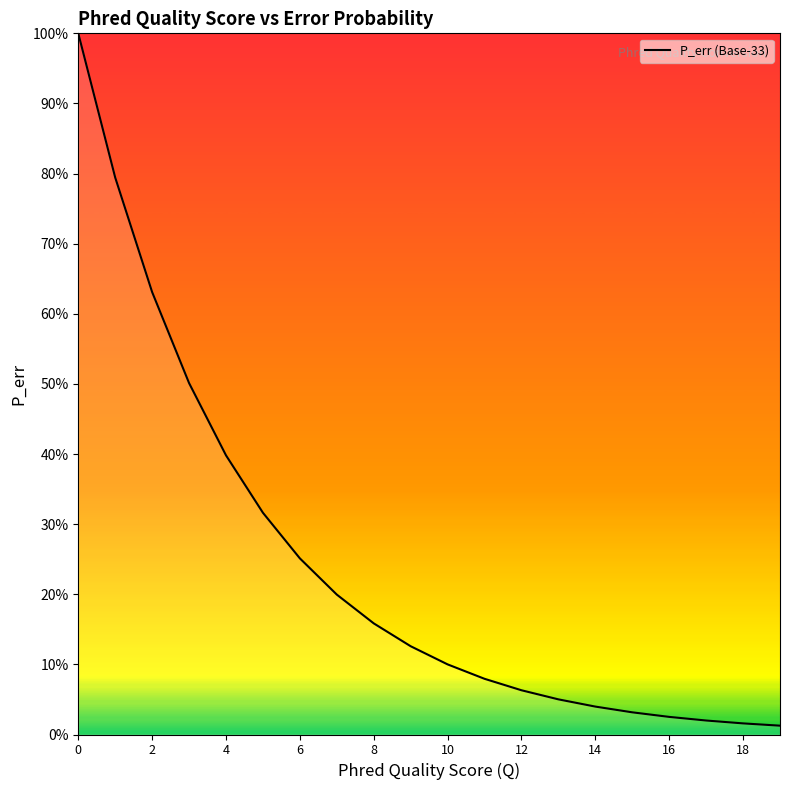

At which label is the value closest to 0?

19